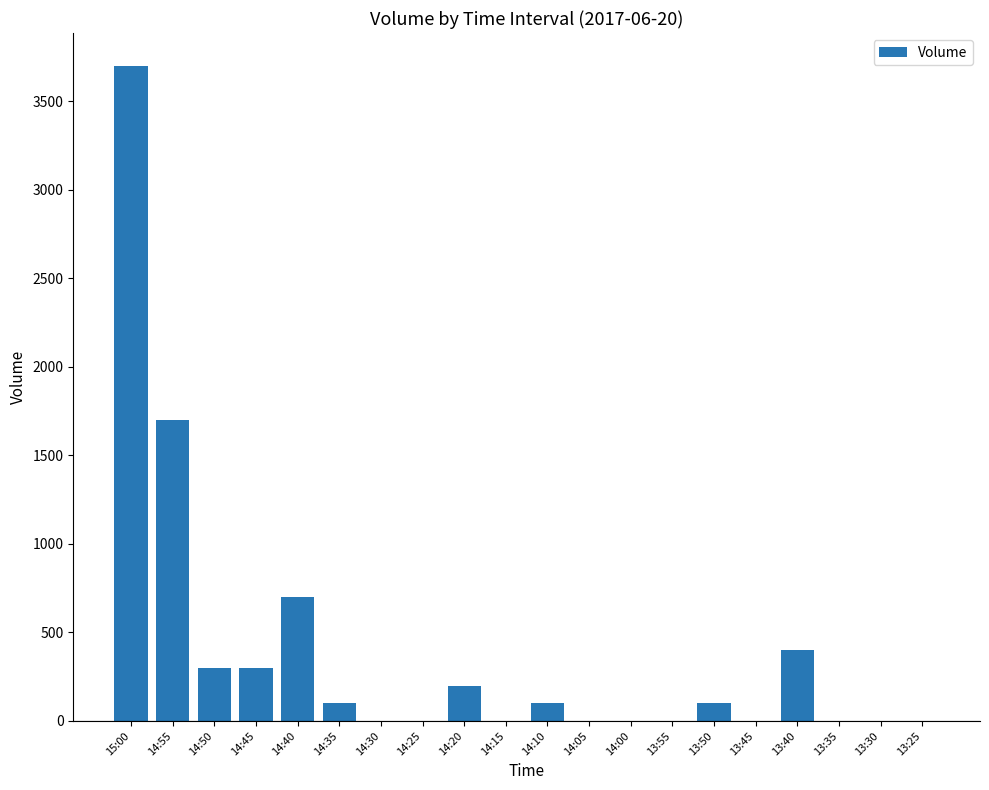

Is it true that the value at 13:40 is 586?

False